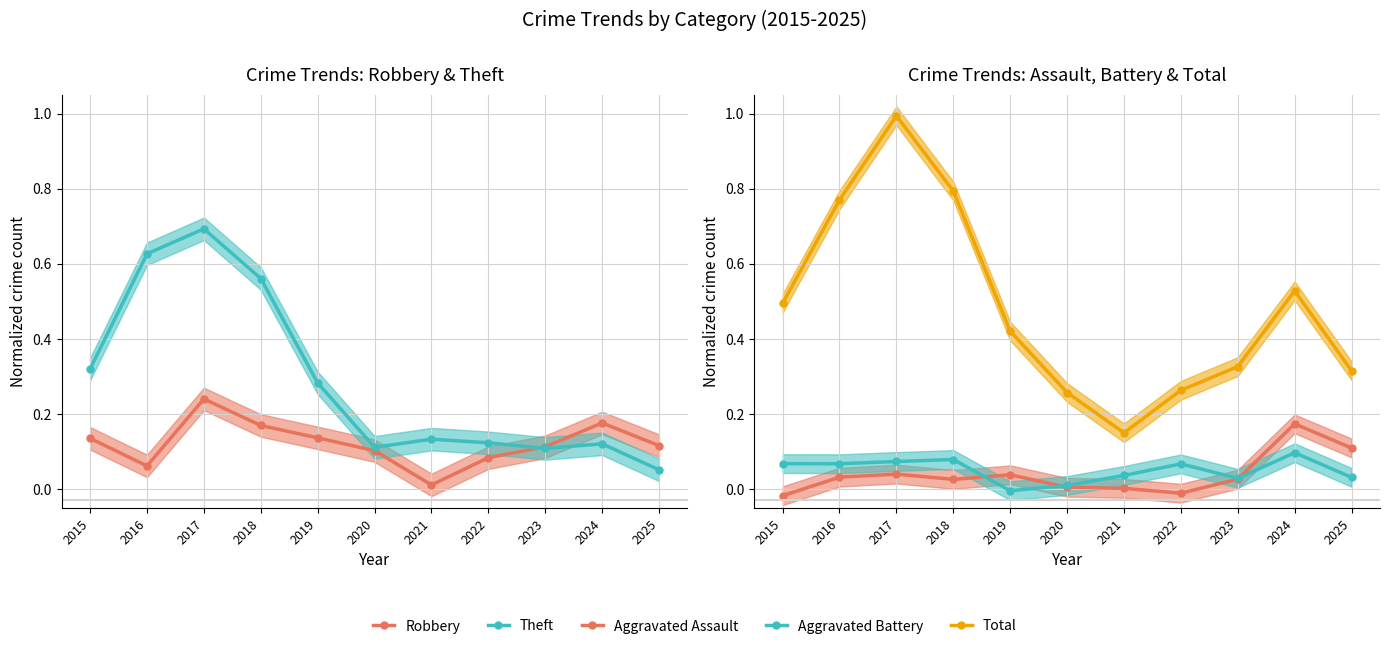

Is the value of Aggravated Assault at 2023 greater than the value of Aggravated Battery at 2022?

No